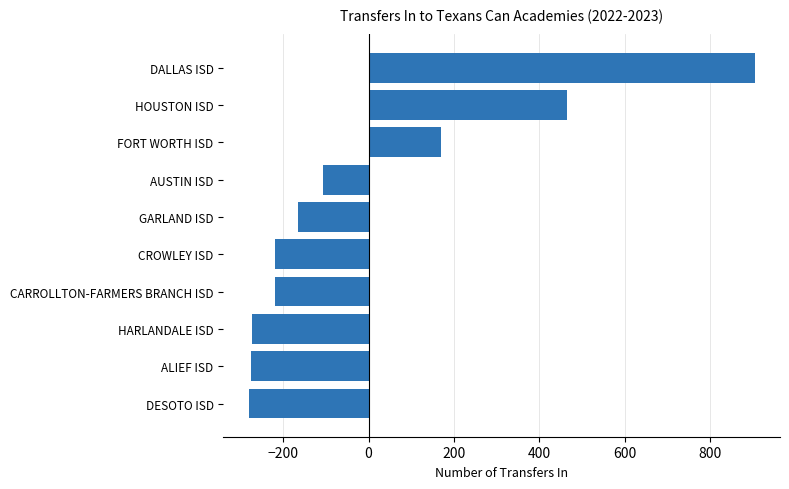

True or false: the data shows -157.2 at DESOTO ISD.

False